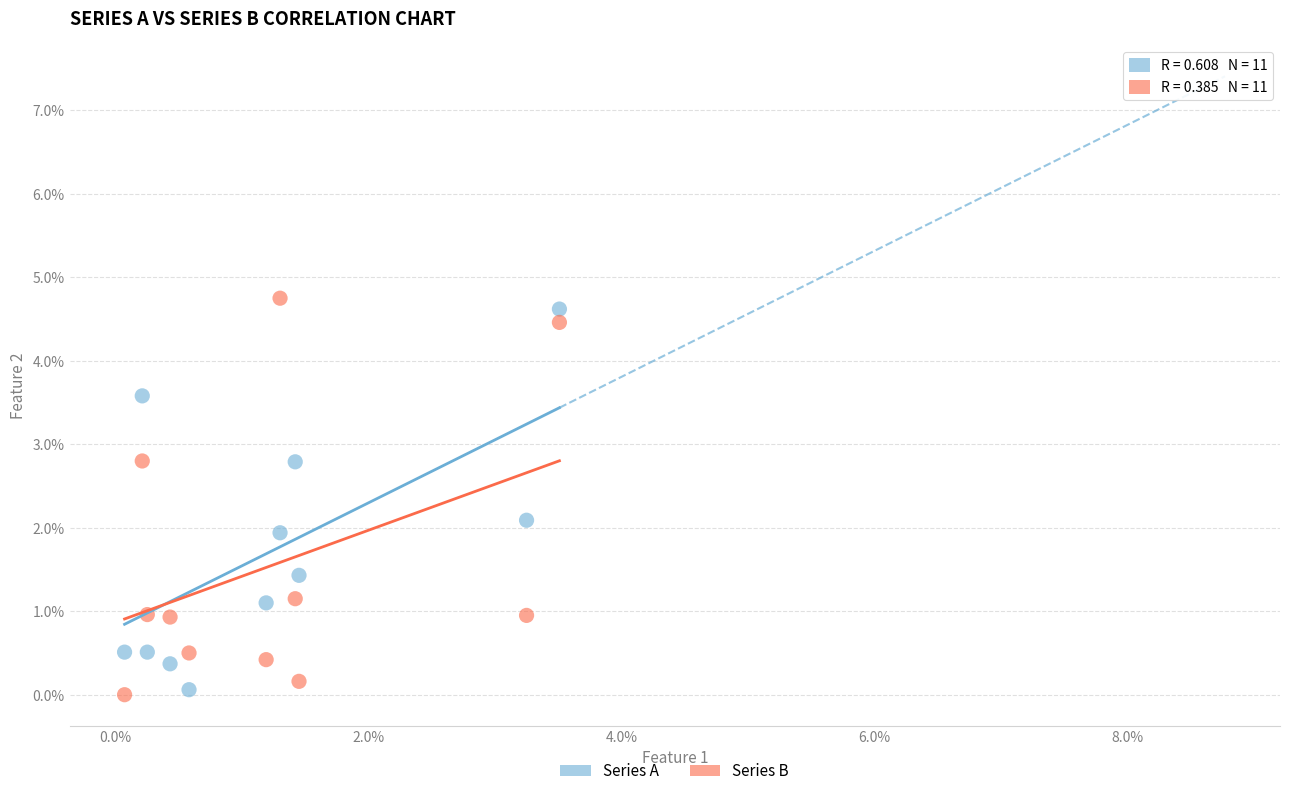

Which series has the largest Y range (max minus min)?

Series B